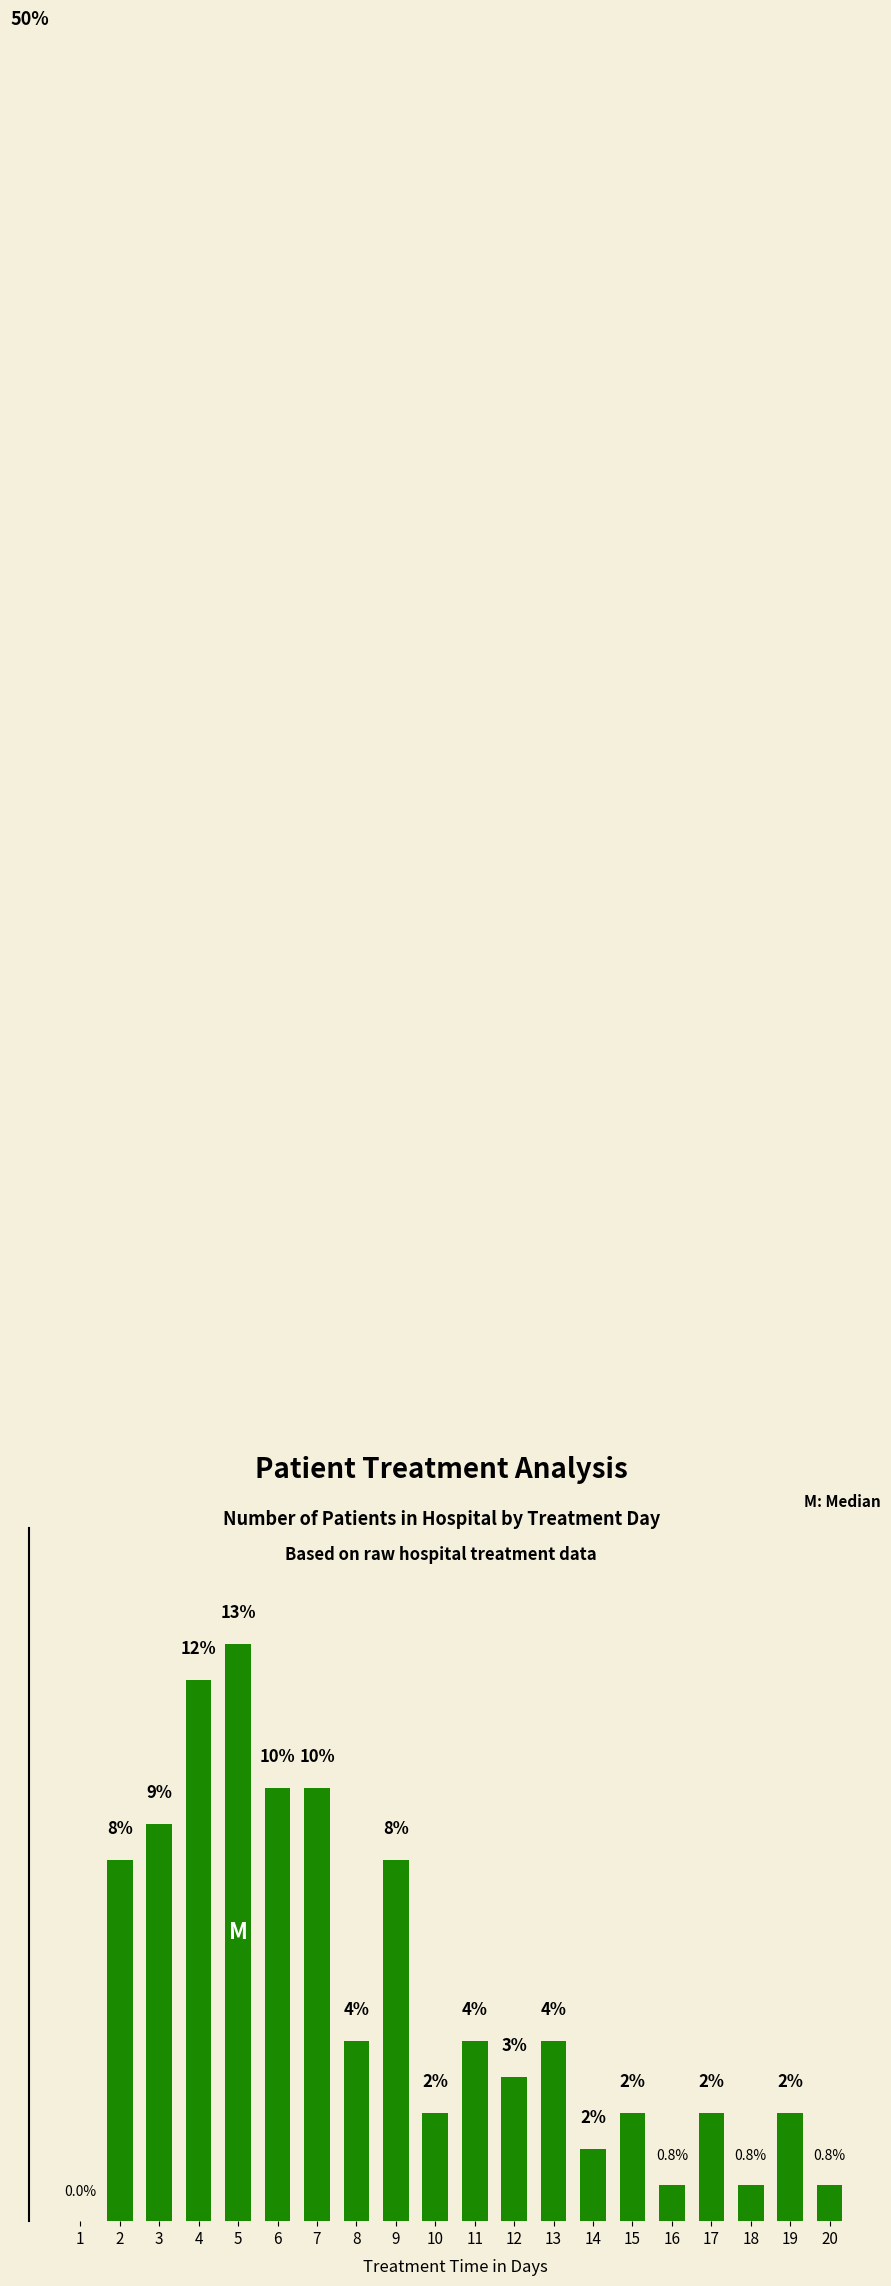

How many positive values are there?

19